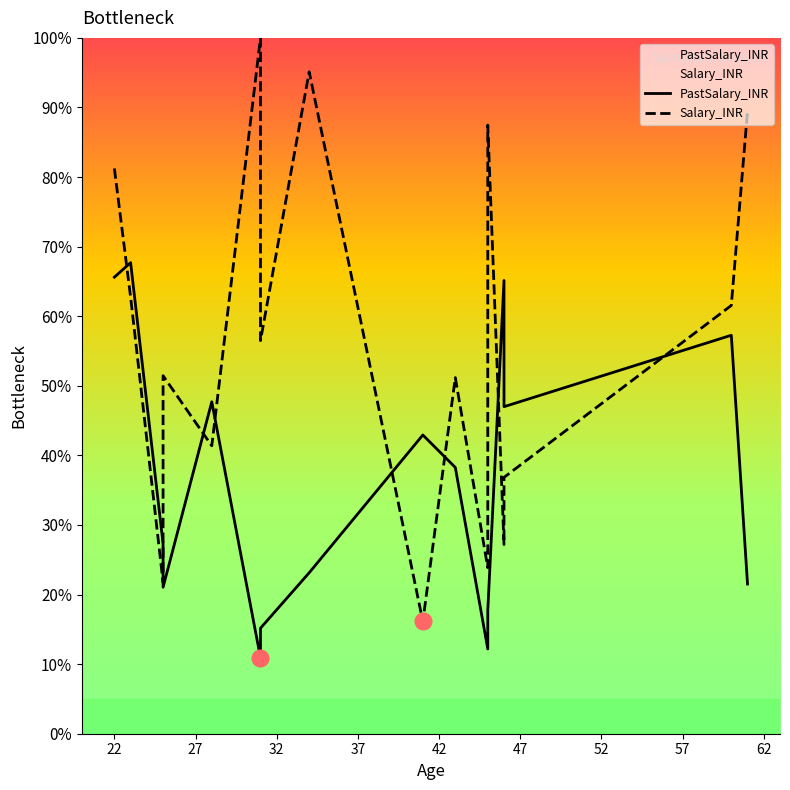

Which series has the largest range (max minus min)?

Salary_INR